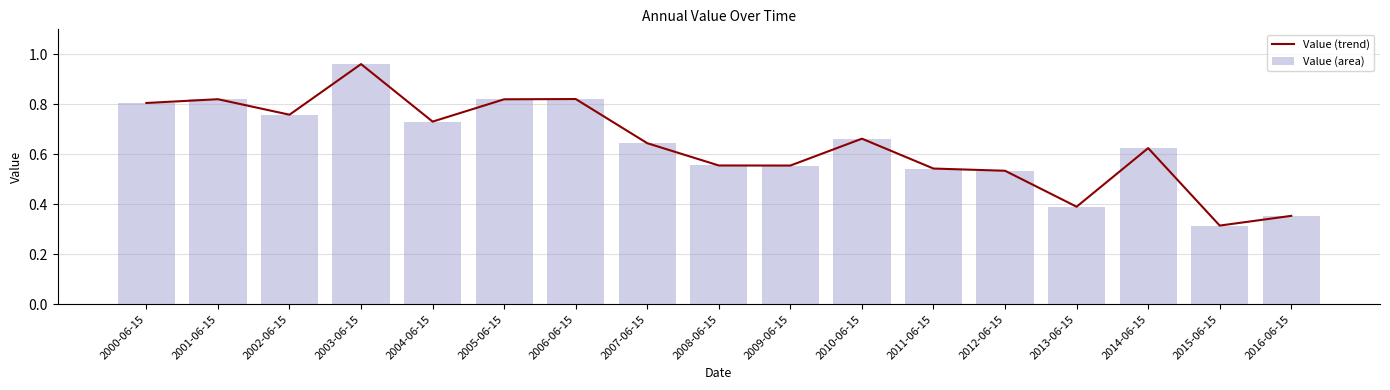

The Value (trend) series shows 0.7 at 2010-06-15. True or false?

True